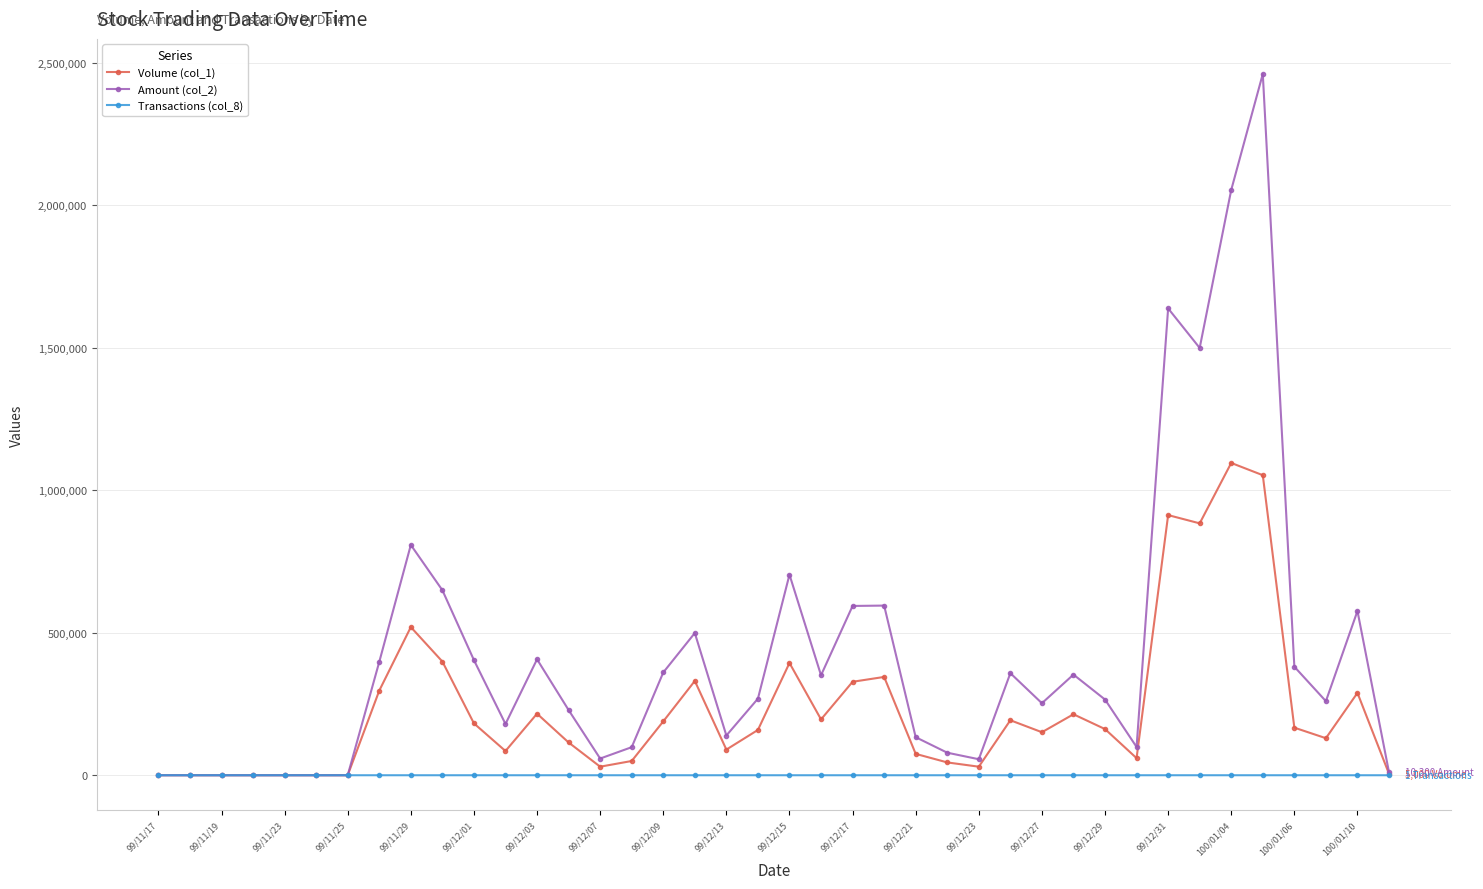

True or false: Volume (col_1) has more than 2 interior local peaks.

True